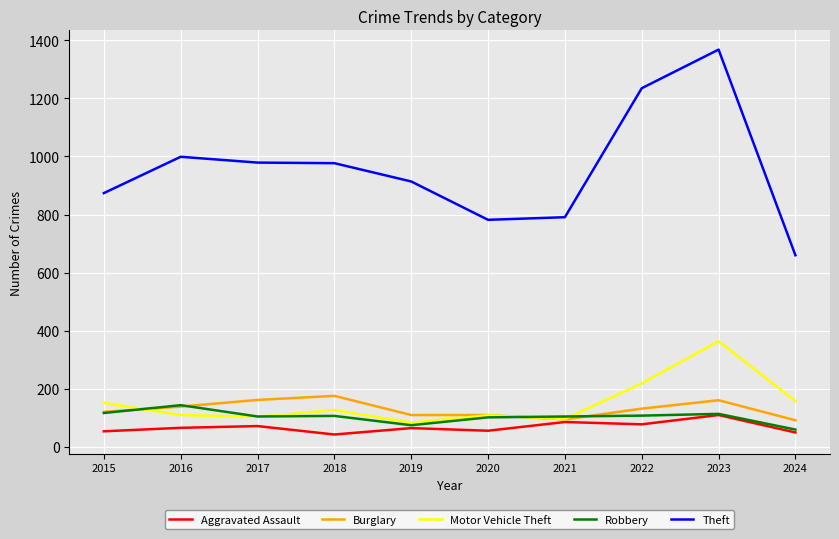

In Theft, how many points are lower than both neighbors (excluding endpoints)?

1